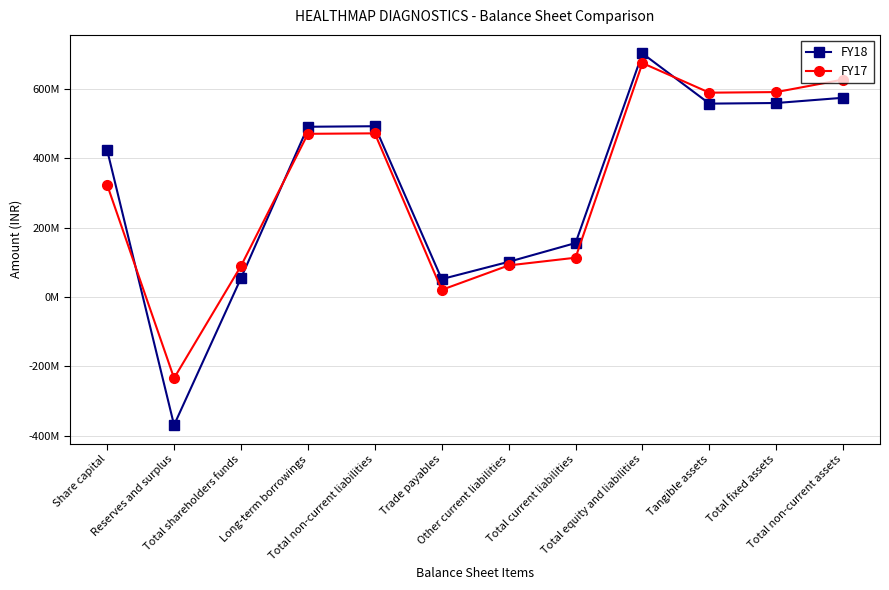

Between Total current liabilities and Tangible assets, which is larger?

Tangible assets